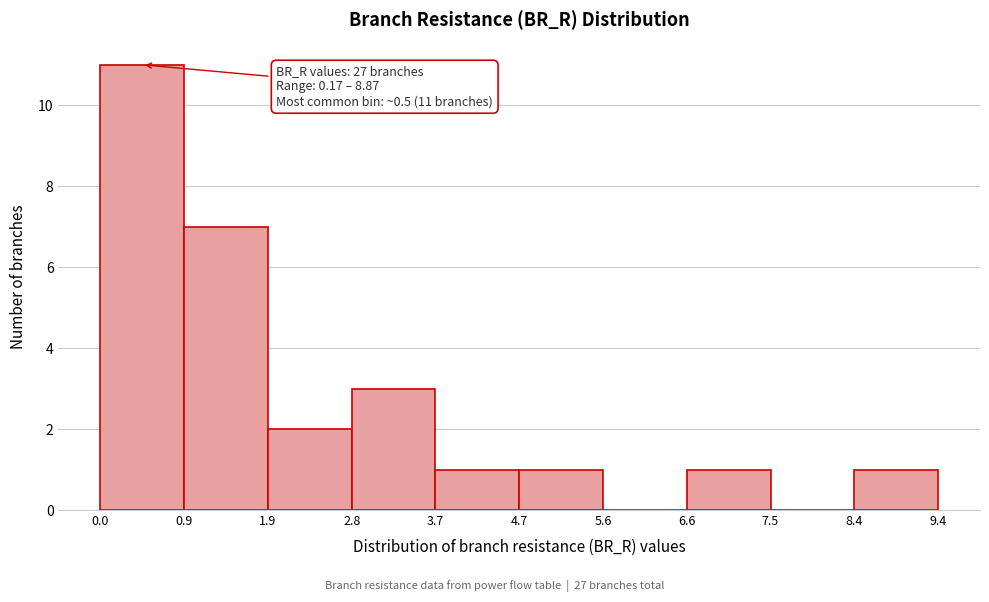

Which range on the x-axis has the tallest bar?

0.0 to 0.9